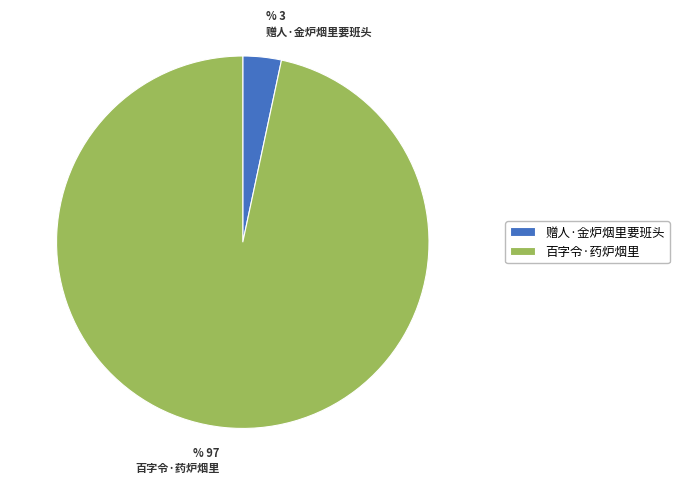

Is there a majority slice in this chart?

Yes